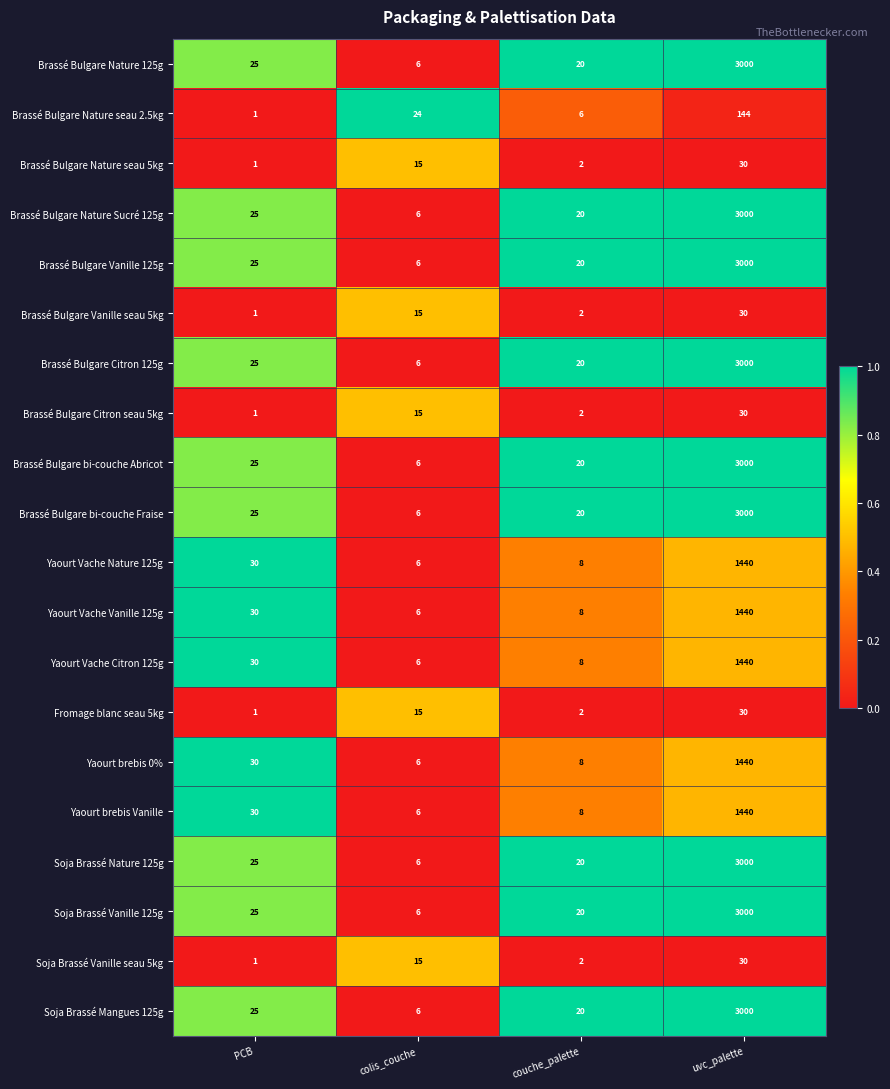

The Brassé Bulgare Citron 125g series shows 25 at PCB. True or false?

True